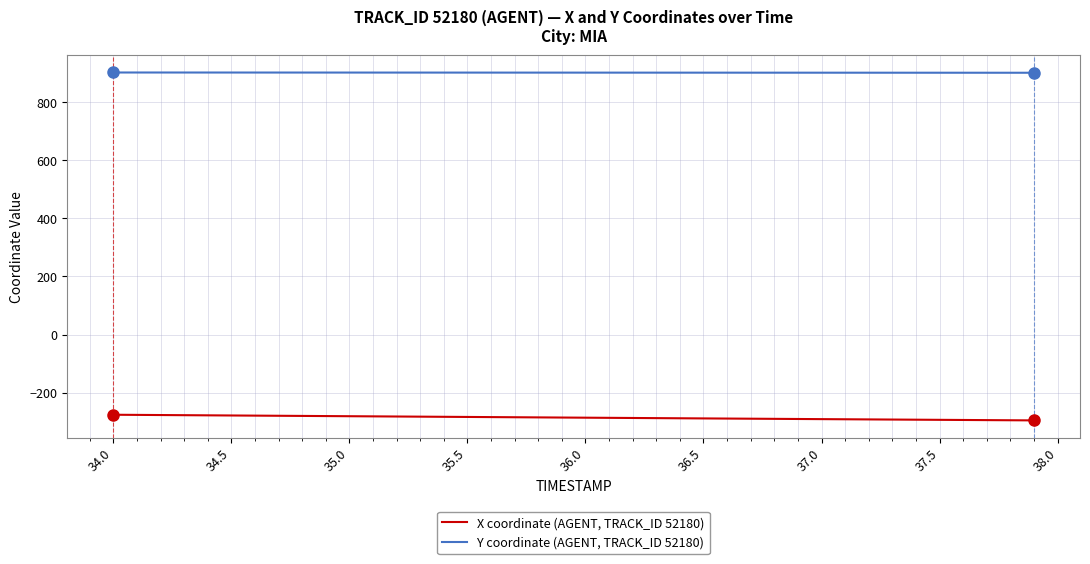

Does the chart have visible grid lines?

Yes